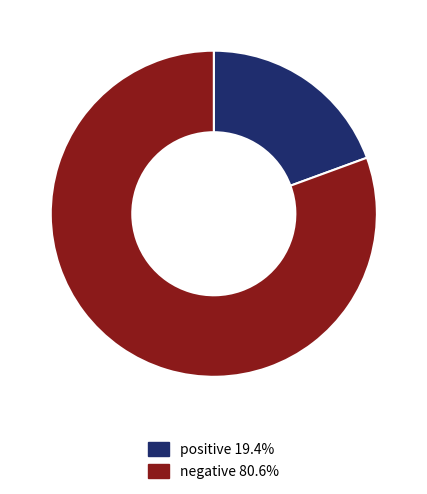

Is there any slice that represents more than half of the pie?

Yes